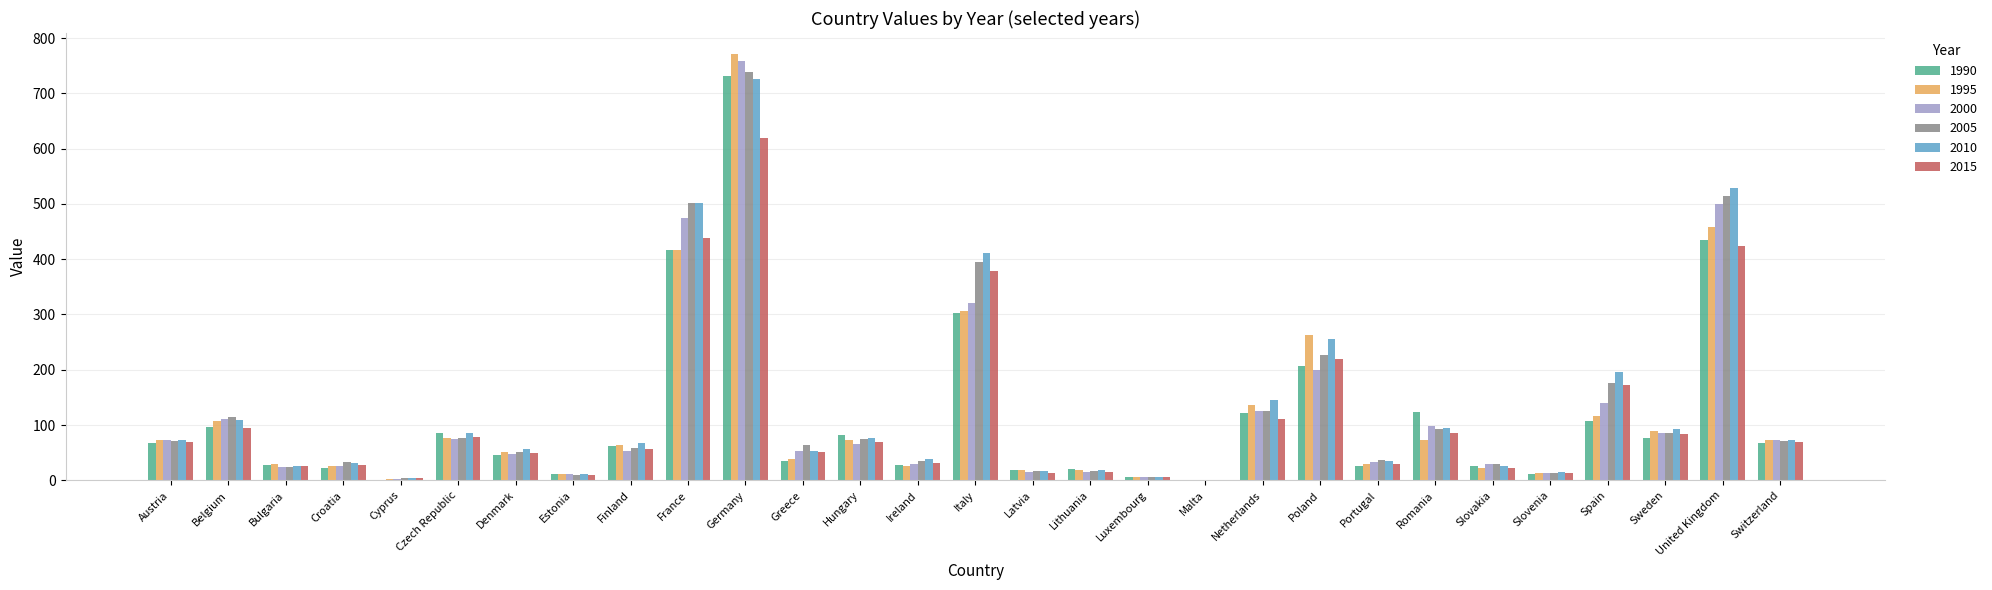

What are all the series names shown in the legend?

1990, 1995, 2000, 2005, 2010, 2015